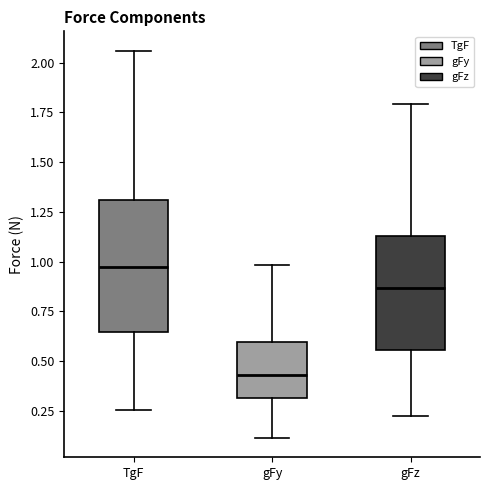

Reading left to right, read every box against the y-axis: the position of its median line, the range the box covers, and the ends of its whiskers. The values are not printed on the chart, so give them approximately, as read against the axis.

TgF: median 0.95, box 0.65 to 1.30, whiskers 0.25 to 2.05
gFy: median 0.45, box 0.30 to 0.60, whiskers 0.10 to 1.00
gFz: median 0.85, box 0.55 to 1.15, whiskers 0.20 to 1.80